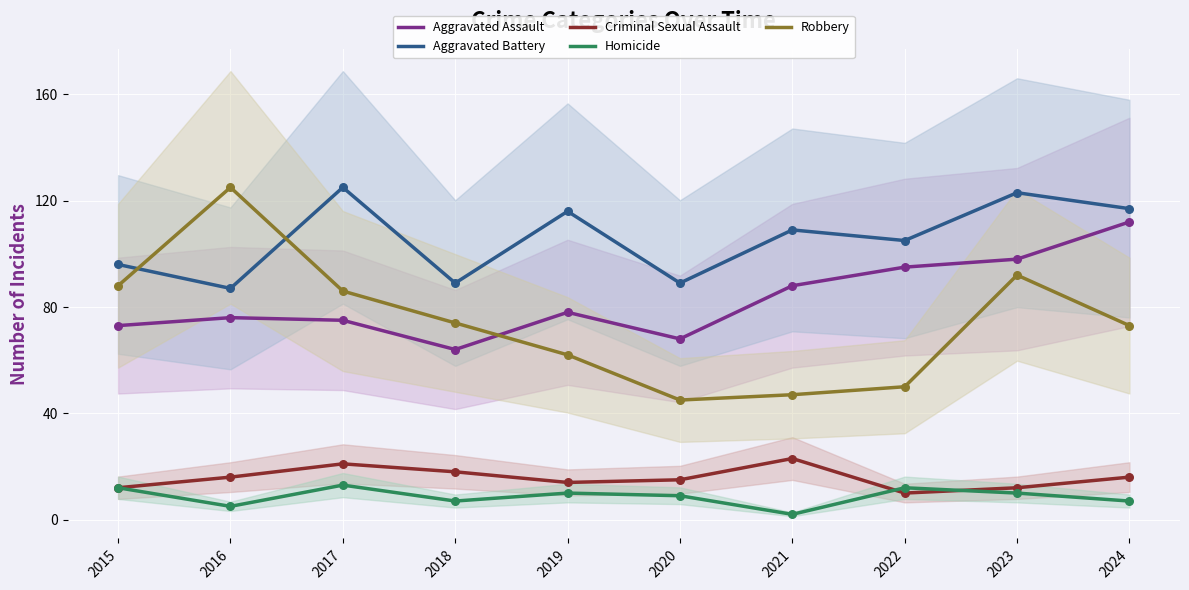

What is the total value across all series at 2024?

325